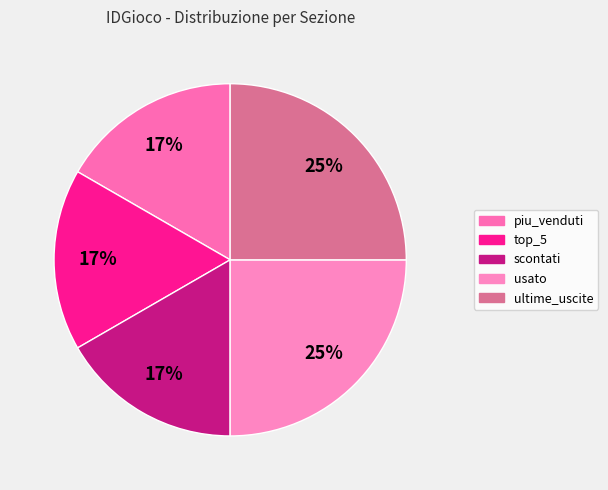

How many segments does this pie chart have?

5